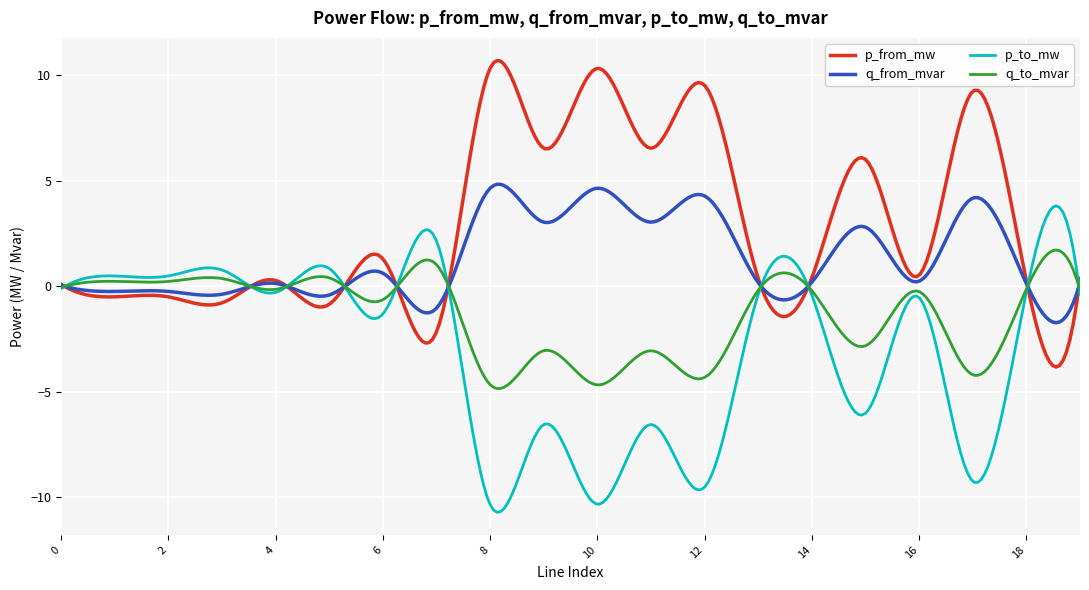

What is the maximum value shown in the chart?

10.7